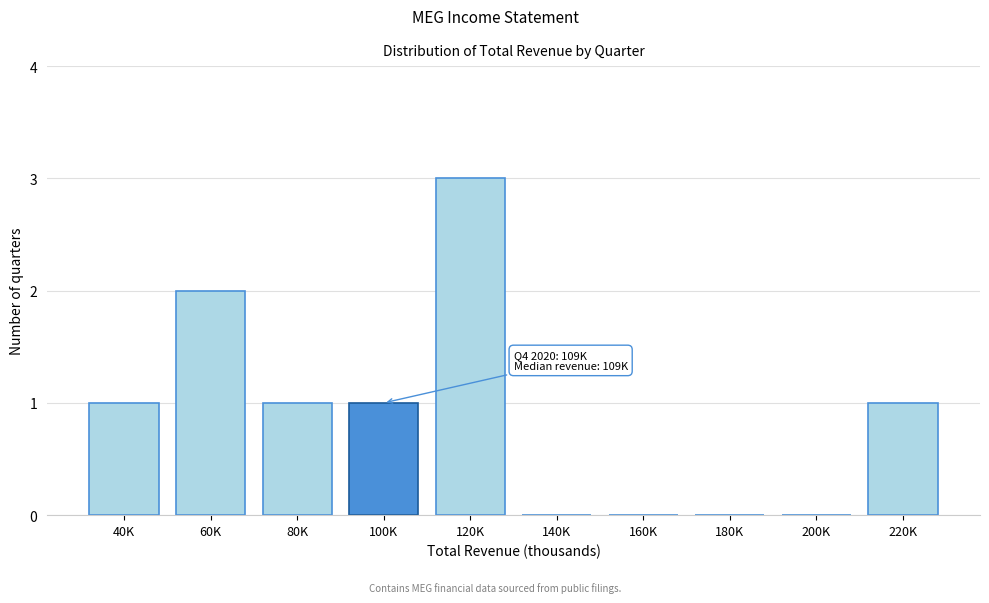

Reading right to left, what are all the values shown in this chart?

220K=1	200K=0	180K=0	160K=0	140K=0	120K=3	100K=1	80K=1	60K=2	40K=1